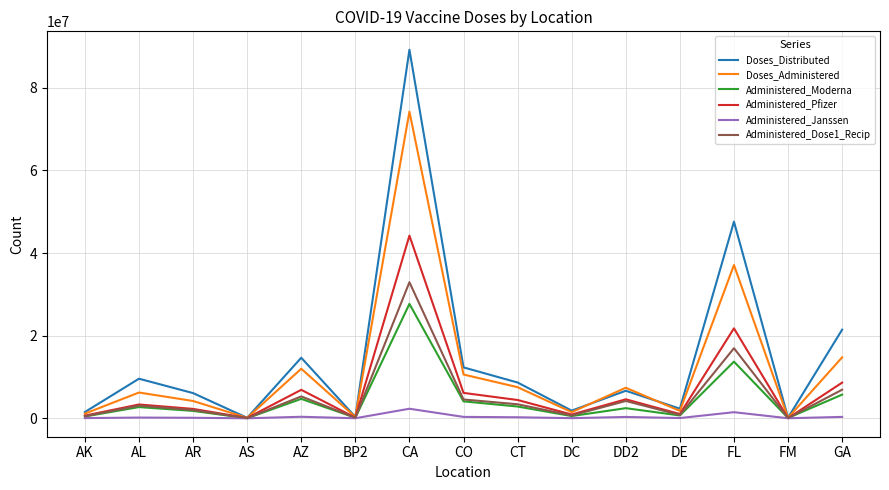

At which category does the chart reach its peak across all series?

CA